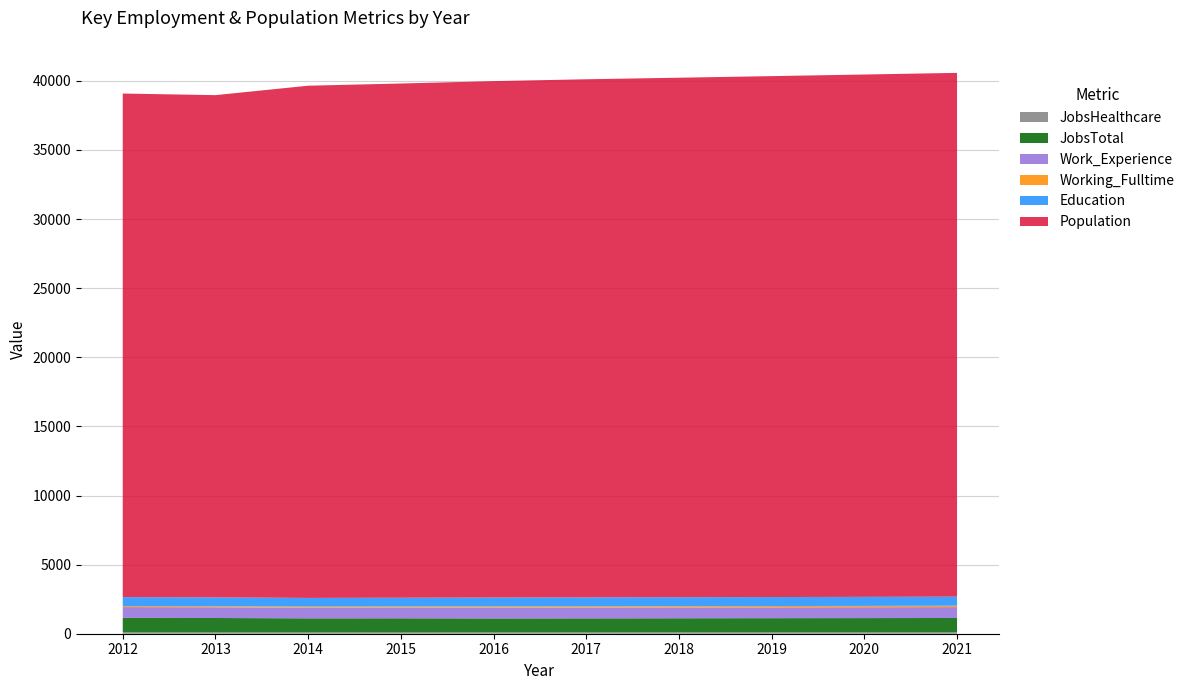

Reading left to right, list all the values displayed in this chart.

JobsHealthcare: 2012=98	2013=95	2014=97	2015=93	2016=97	2017=98	2018=99	2019=100	2020=101	2021=102
JobsTotal: 2012=1047	2013=1042	2014=1017	2015=1024	2016=1010	2017=1014	2018=1020	2019=1025	2020=1030	2021=1036
Work_Experience: 2012=783	2013=777	2014=766	2015=773	2016=780	2017=781	2018=783	2019=784	2020=786	2021=788
Working_Fulltime: 2012=74	2013=75	2014=80	2015=79	2016=86	2017=88	2018=91	2019=93	2020=96	2021=99
Education: 2012=646	2013=640	2014=630	2015=634	2016=647	2017=648	2018=650	2019=652	2020=654	2021=656
Population: 2012=36433	2013=36336	2014=37057	2015=37203	2016=37359	2017=37485	2018=37583	2019=37687	2020=37791	2021=37895